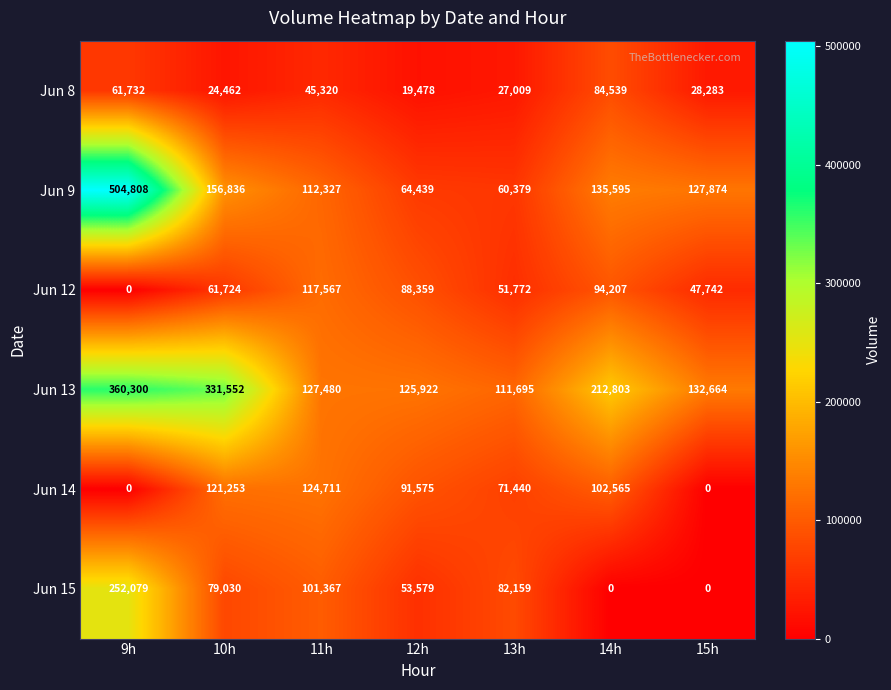

The value of Jun 14 at 10h is 121253. True or false?

True